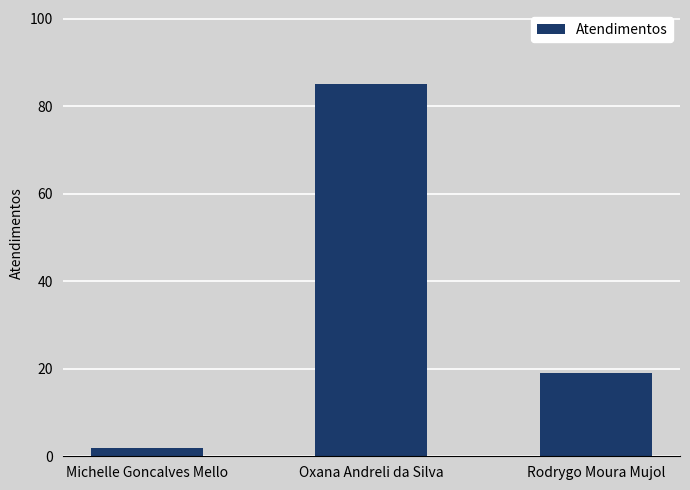

How many distinct data groups are displayed?

1